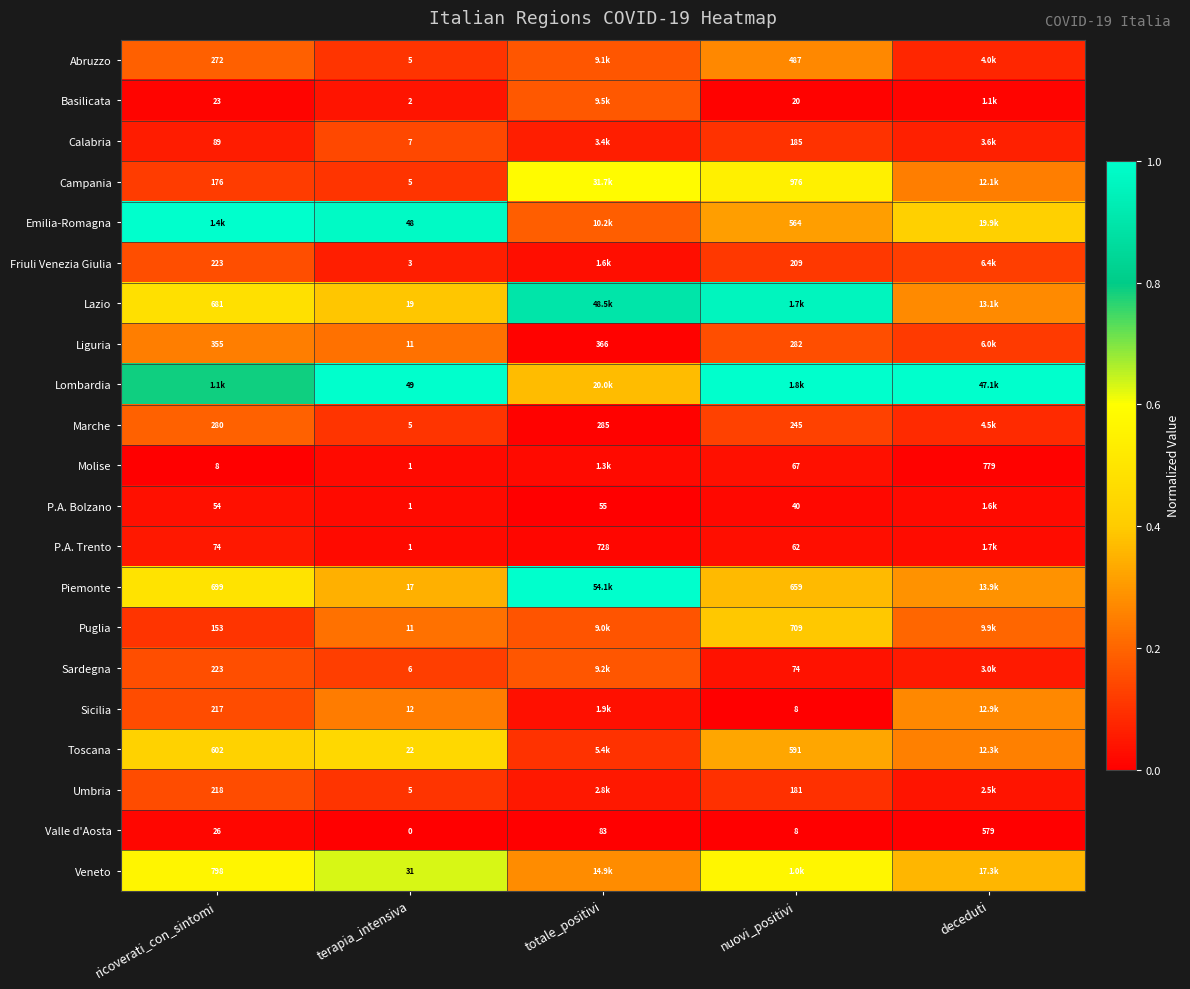

How many positive values does the Valle d'Aosta series have?

4